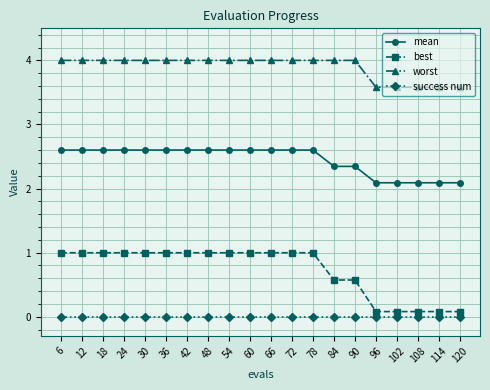

What is the value of the worst point at the 19th from the left?

3.6